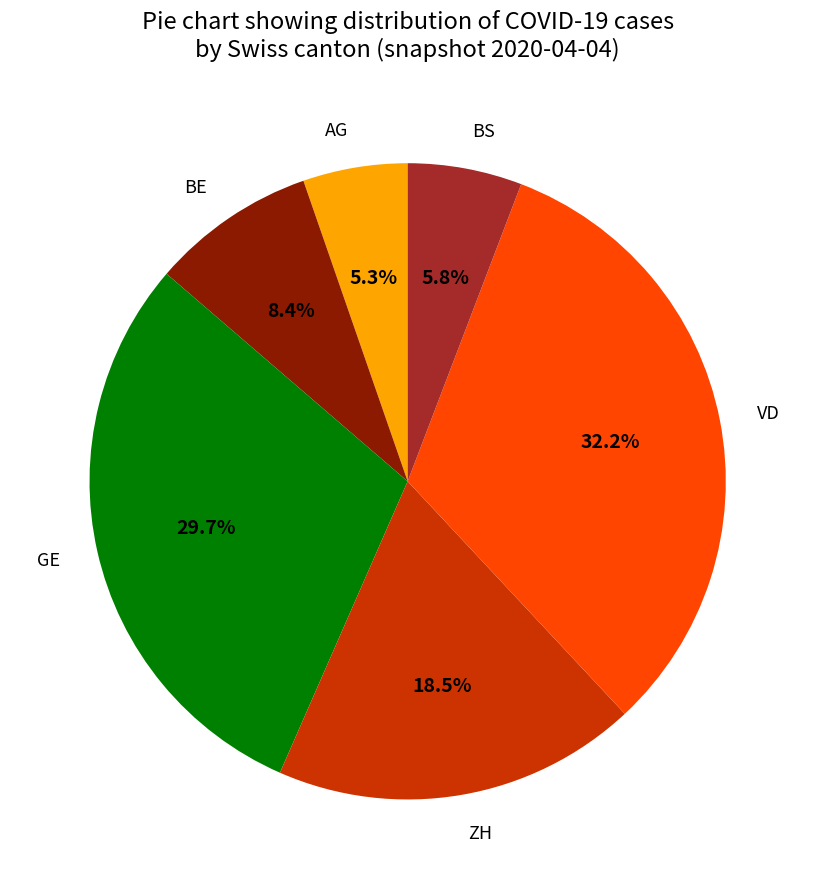

Combined, do AG and GE account for over 50%?

No